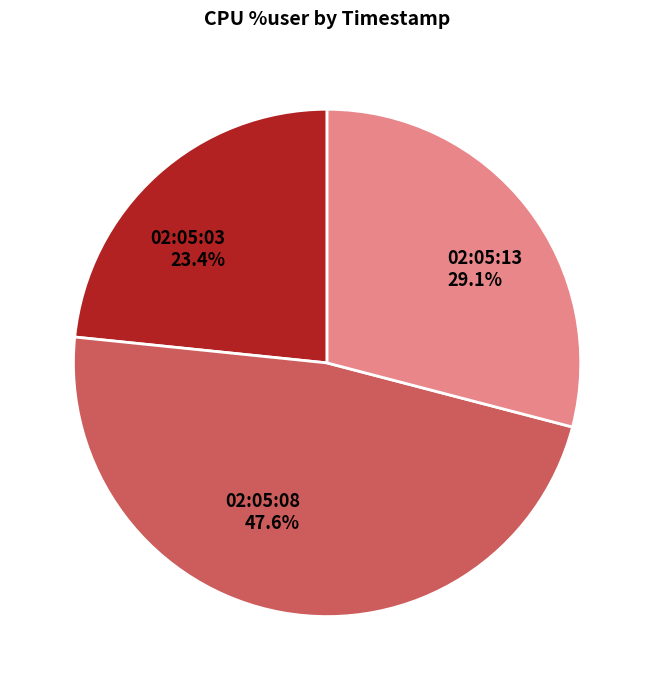

To the nearest percent, what is the difference between the largest and smallest slice percentages?

24%